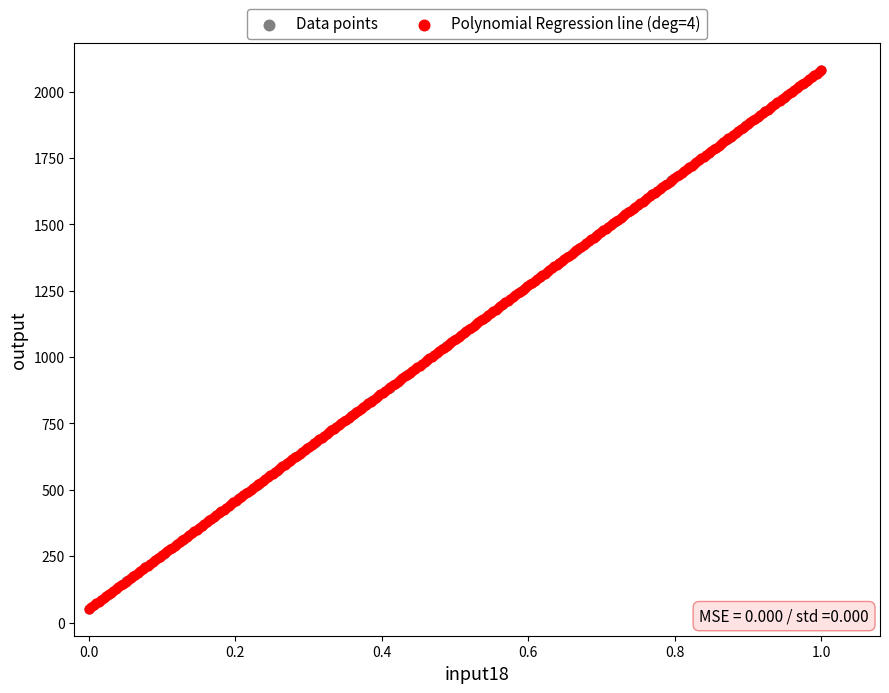

What are all the series names shown in the legend?

Data points, Polynomial Regression line (deg=4)